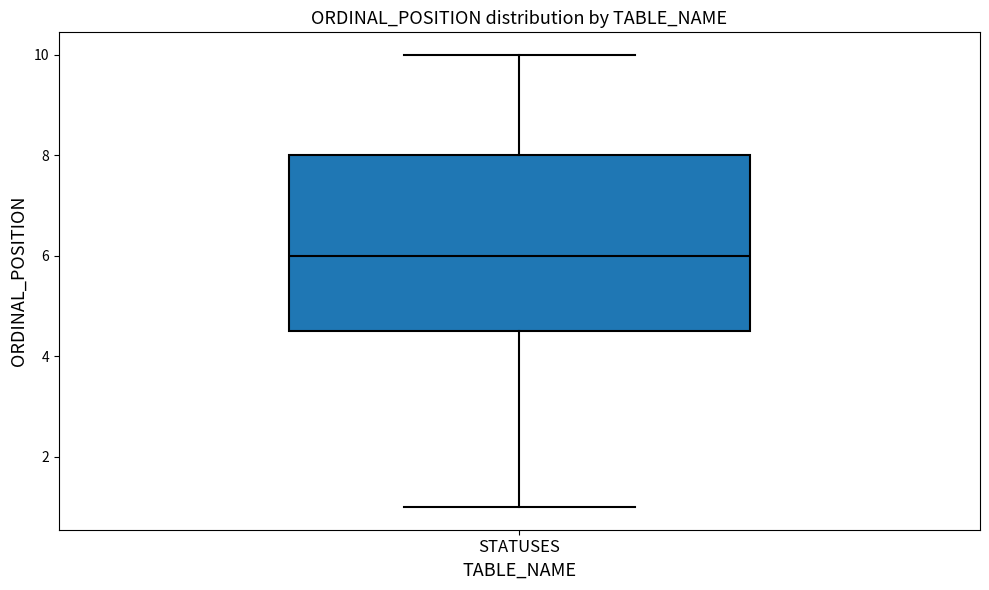

Where does the median line of the box for STATUSES sit on the y-axis? The values are not printed on the chart, so give them approximately, as read against the axis.

6.0